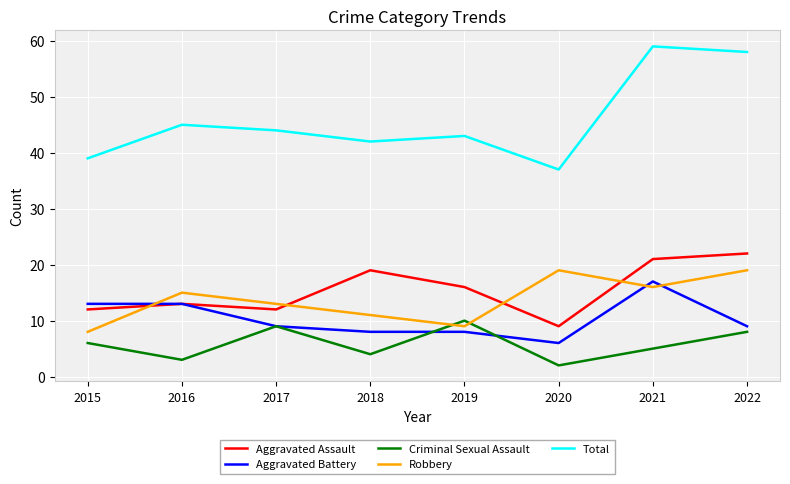

What are all the series names shown in the legend?

Aggravated Assault, Aggravated Battery, Criminal Sexual Assault, Robbery, Total